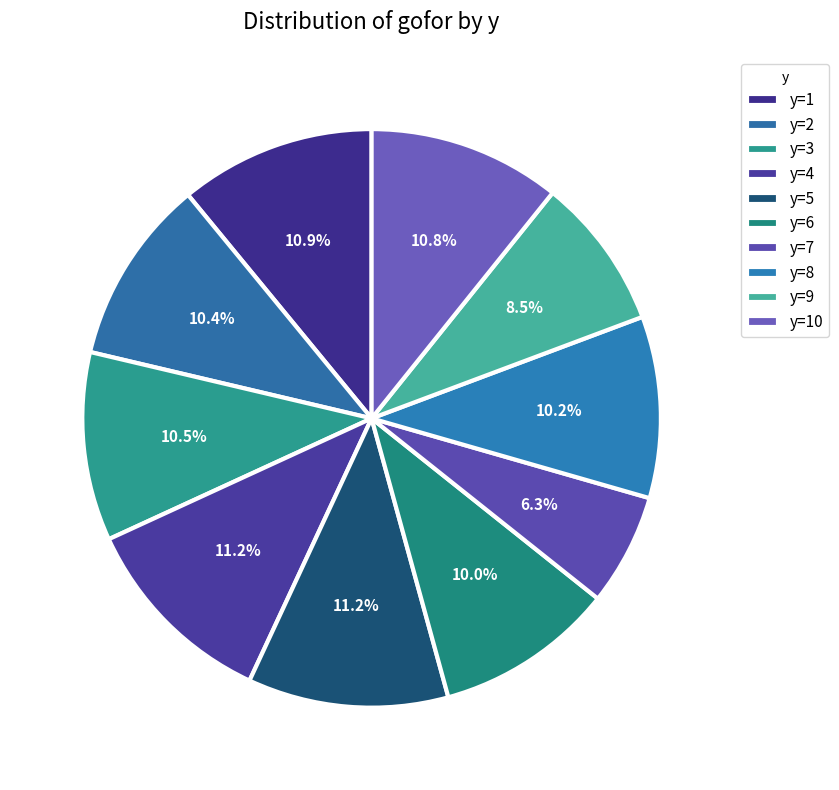

Count the number of slices in the pie.

10